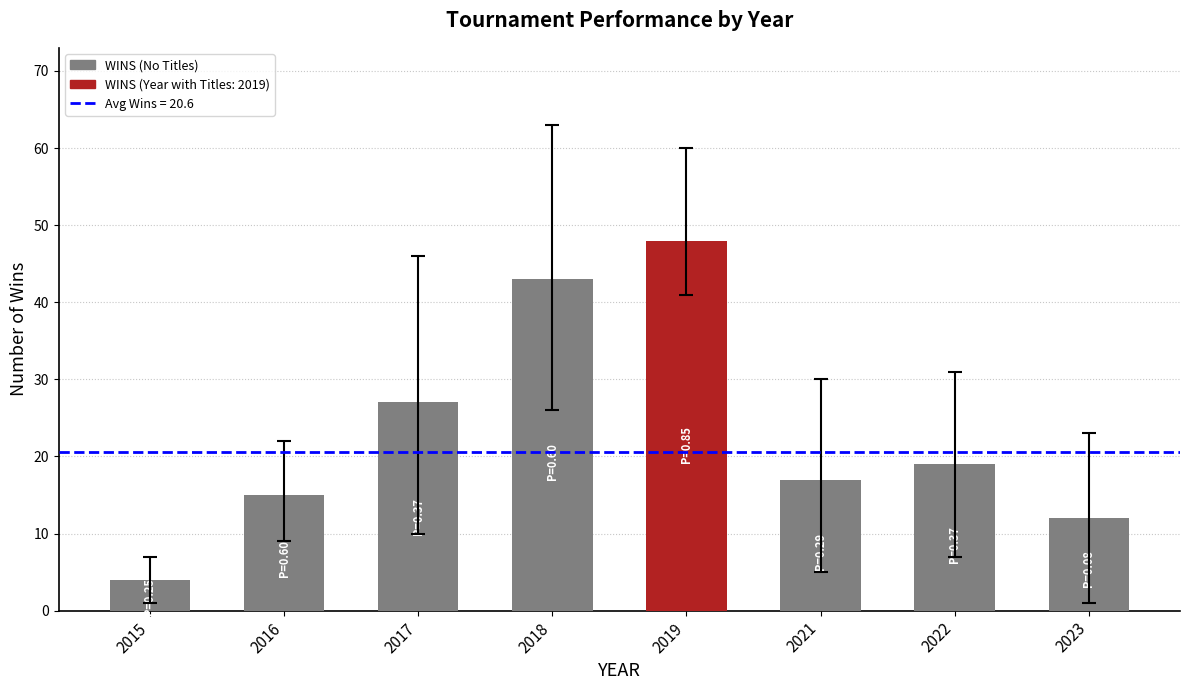

What is the value of the 4th bar from the left?

43